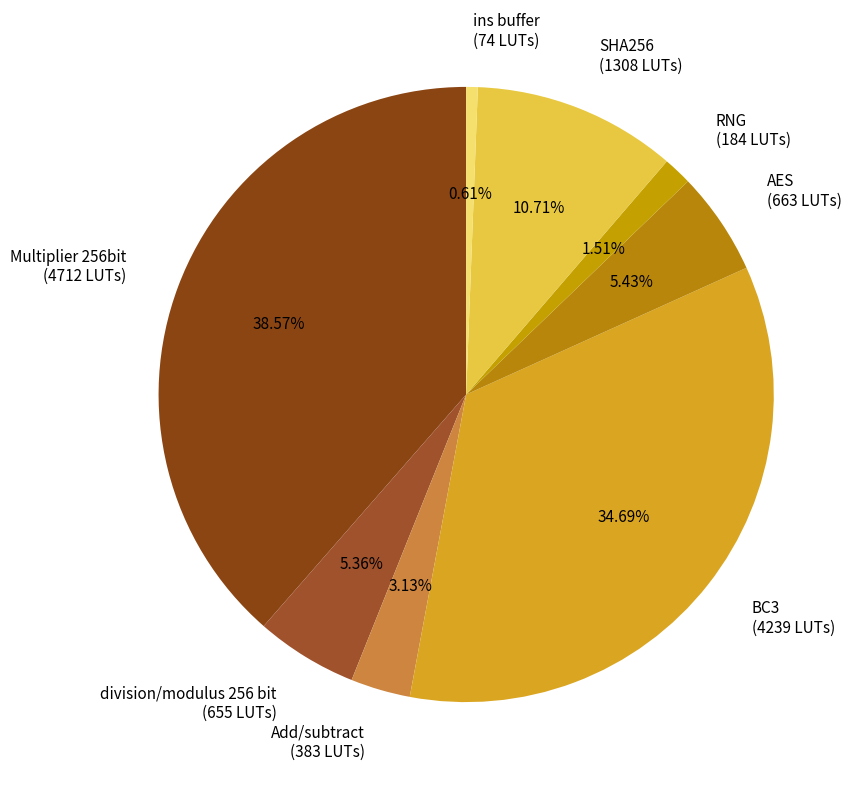

To the nearest percent, what is the difference between the Add/subtract and Multiplier 256bit slice percentages?

35%